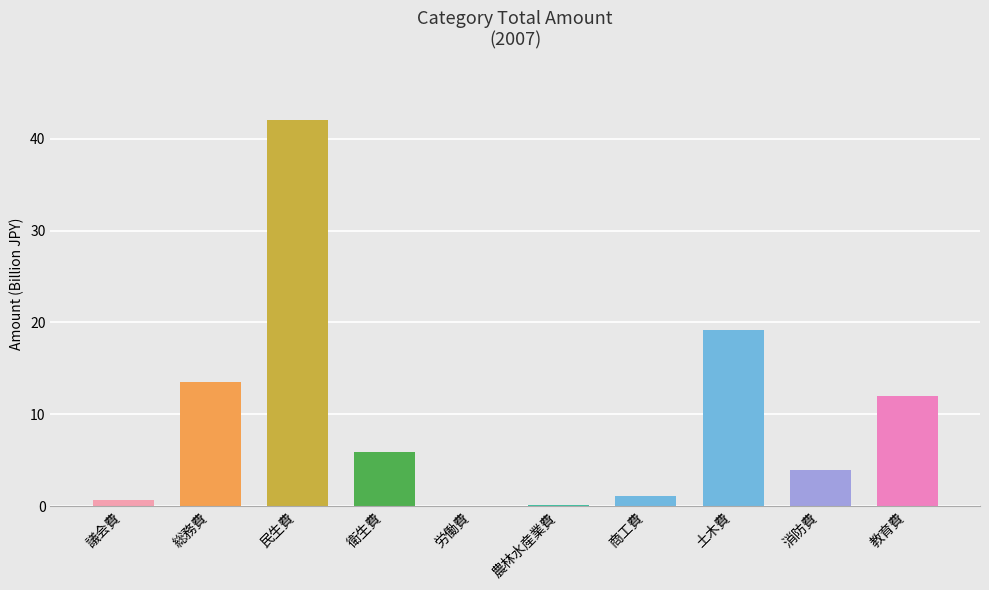

The chart shows a value of 64.5 at 民生費. True or false?

False